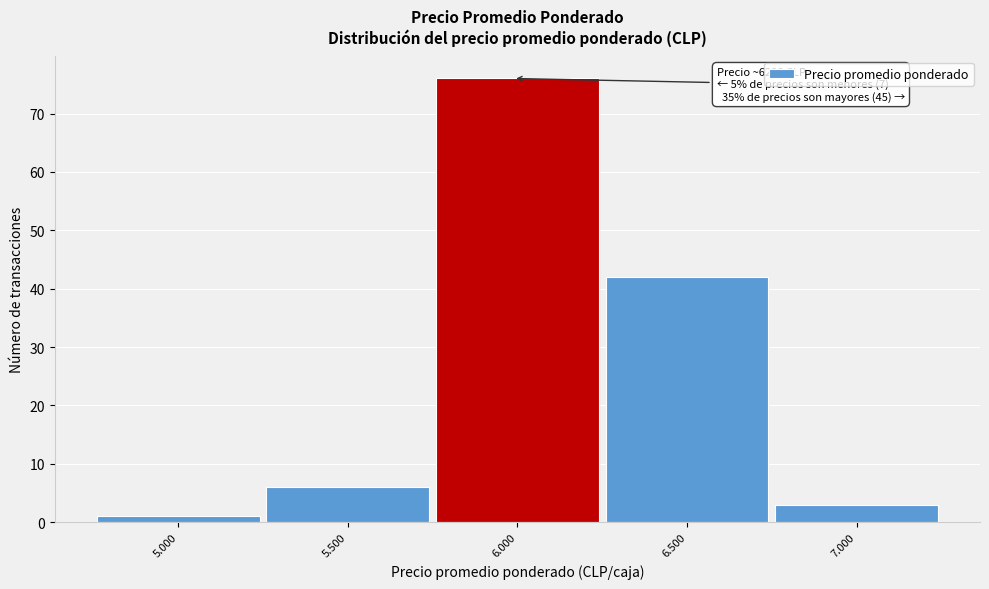

Reading left to right, transcribe all the data shown in this chart.

1	6	76	42	3